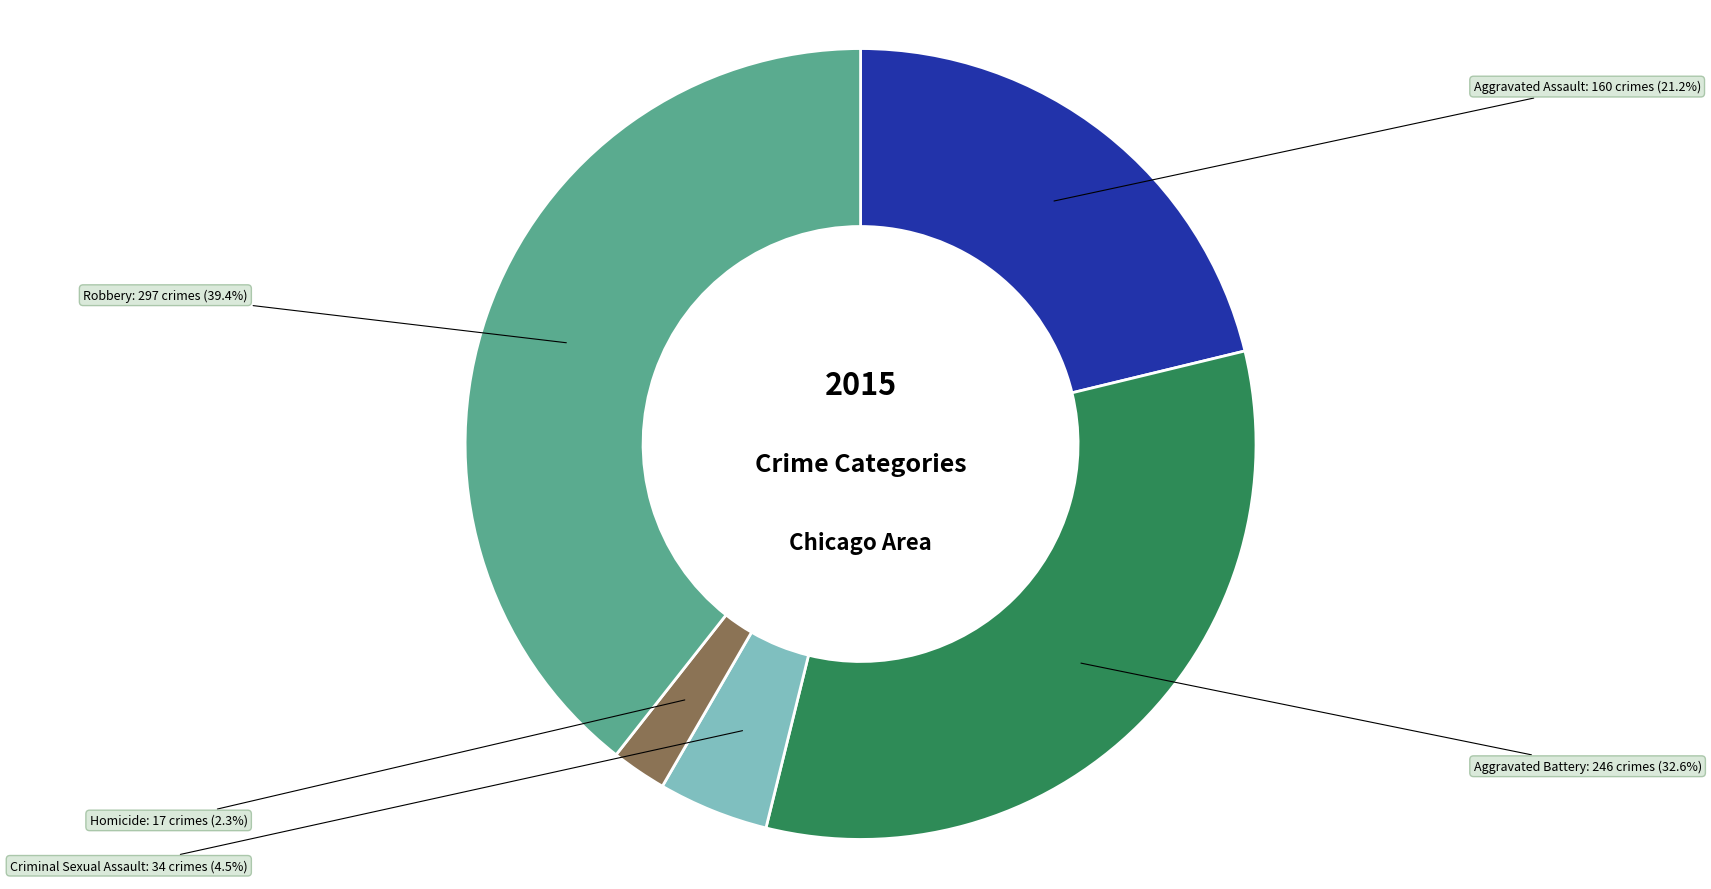

Is Aggravated Battery the majority of the pie?

No